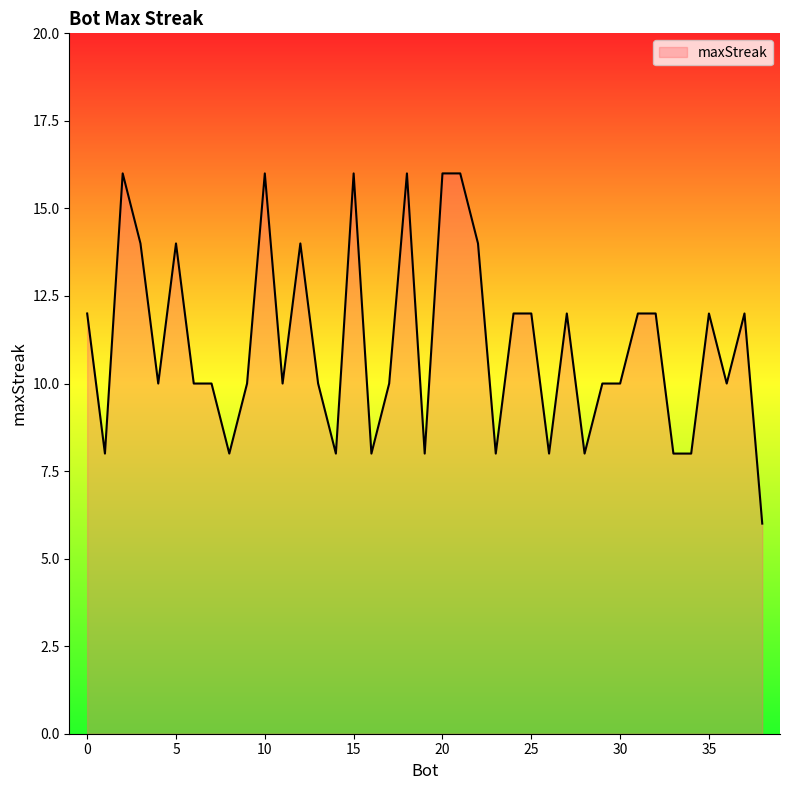

What is the smallest value displayed?

6